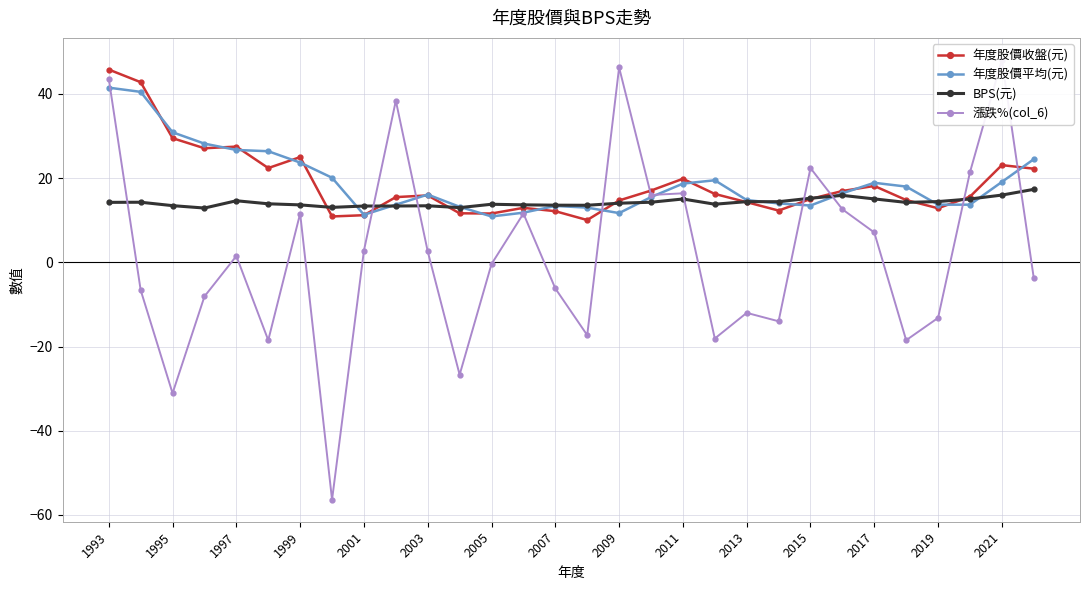

How many data points does each series have?

30